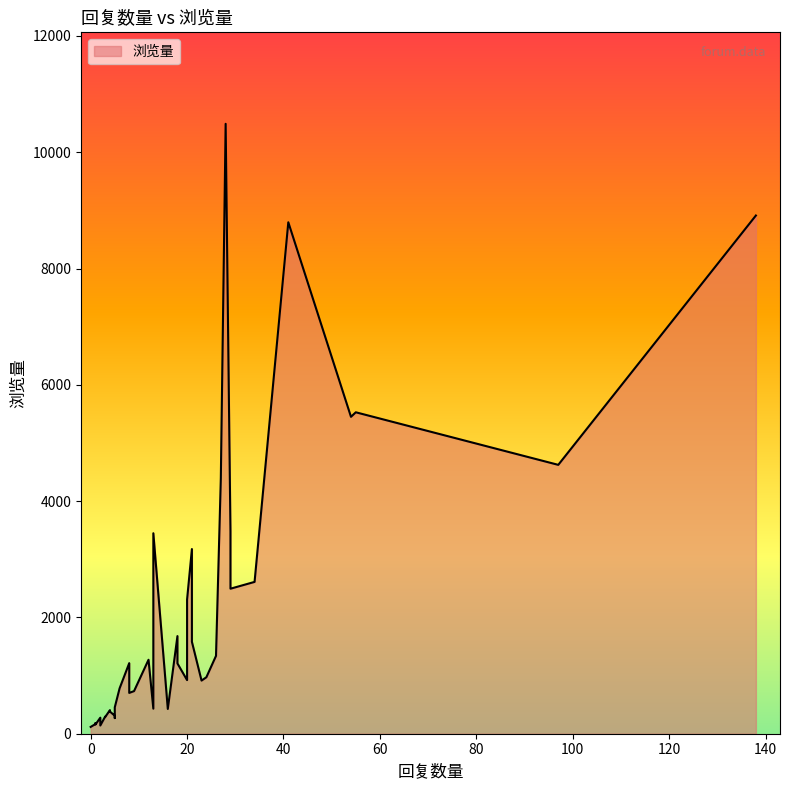

What is the average value?

2083